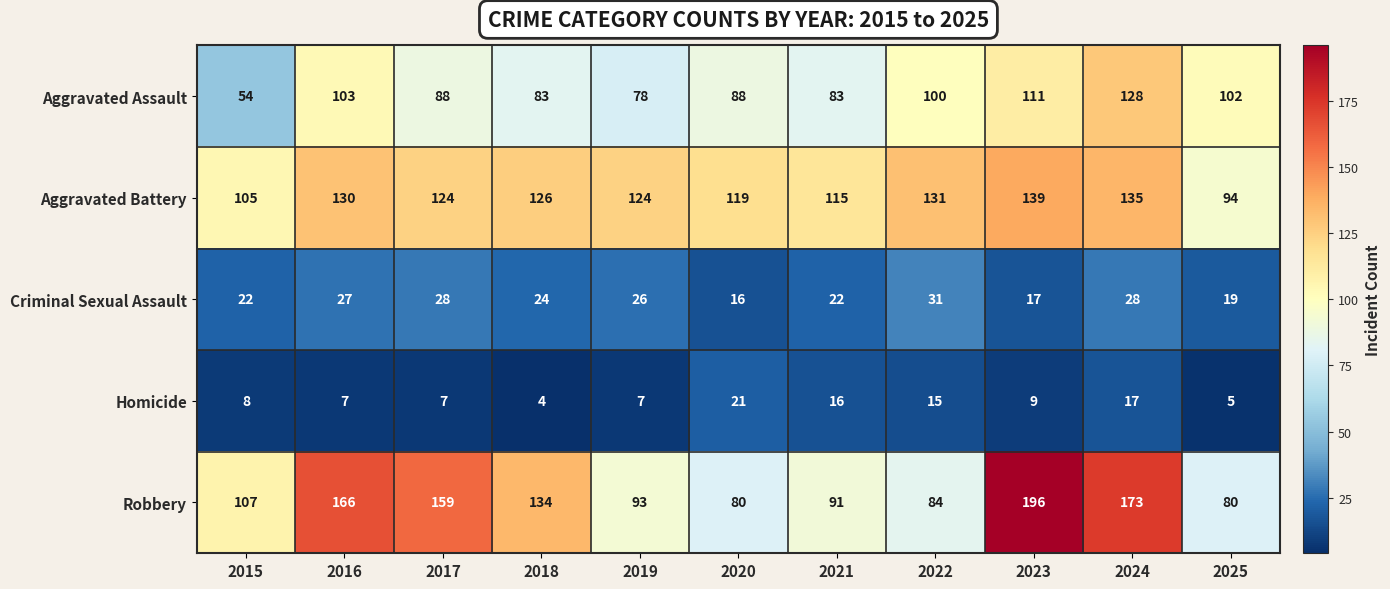

What is the approximate value of Robbery at 2016?

166